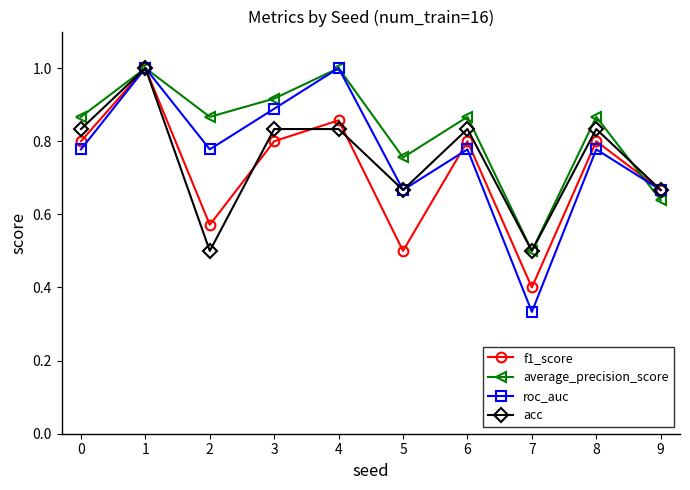

The f1_score series shows 0.2 at 7. True or false?

False